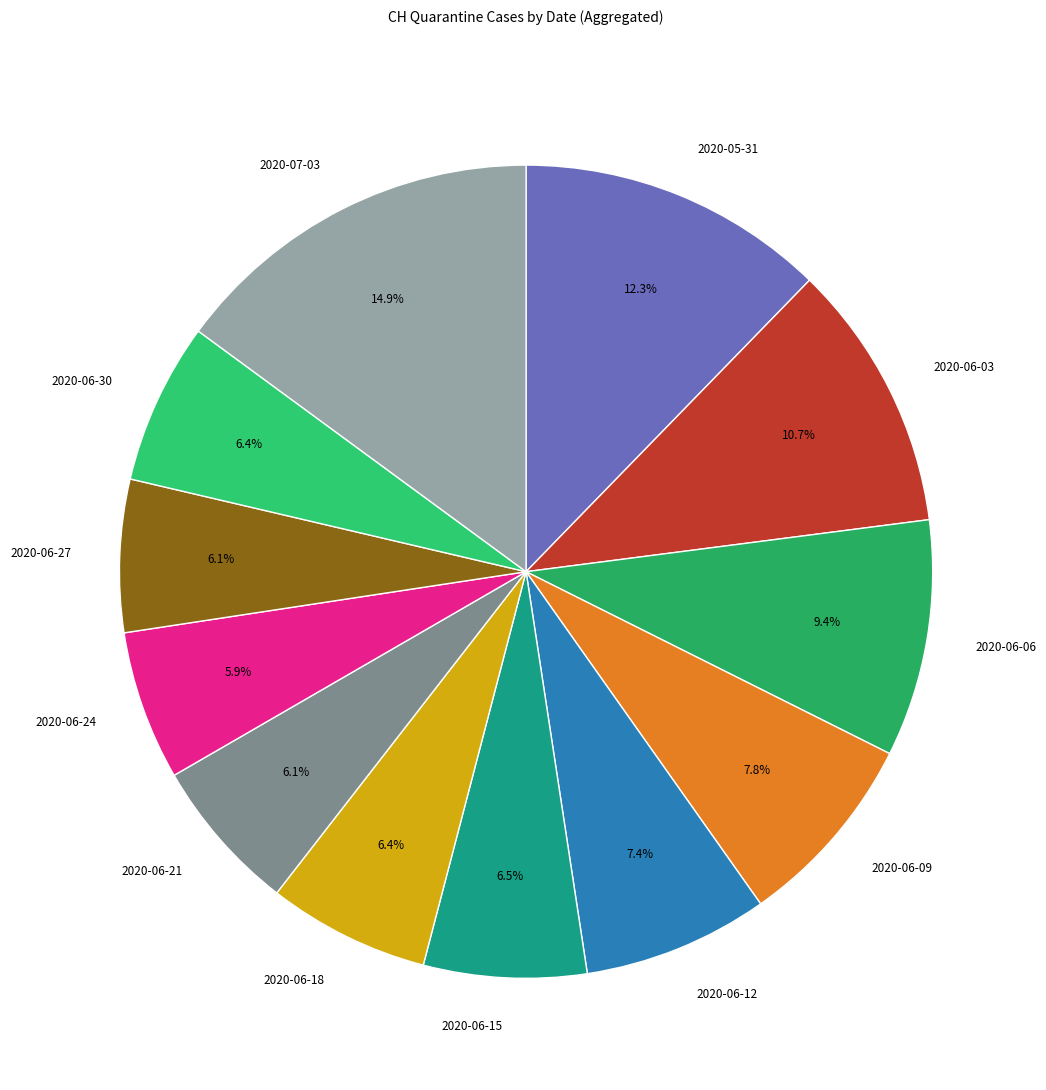

Approximately how many times larger is the value at 2020-06-21 compared to 2020-06-12?

0.8